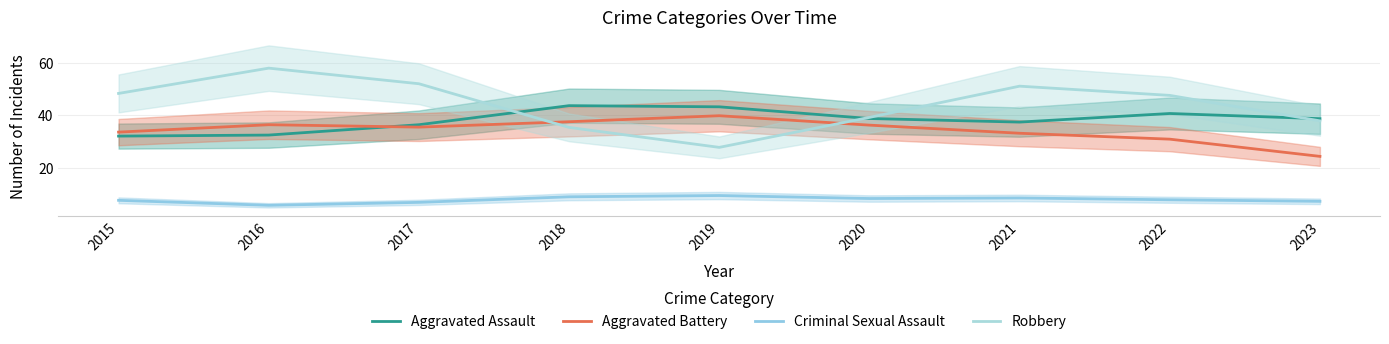

Reading right to left, list all the values displayed in this chart.

Aggravated Assault: 38.7	40.6	37.4	38.7	43.2	43.6	36.4	32.4	32.0
Aggravated Battery: 24.3	30.8	33.1	36.2	39.8	37.5	35.4	36.4	33.5
Criminal Sexual Assault: 7.1	7.7	8.4	8.1	9.3	8.8	6.7	5.5	7.5
Robbery: 37.8	47.6	51.1	39.2	27.7	35.3	52.0	58.0	48.3